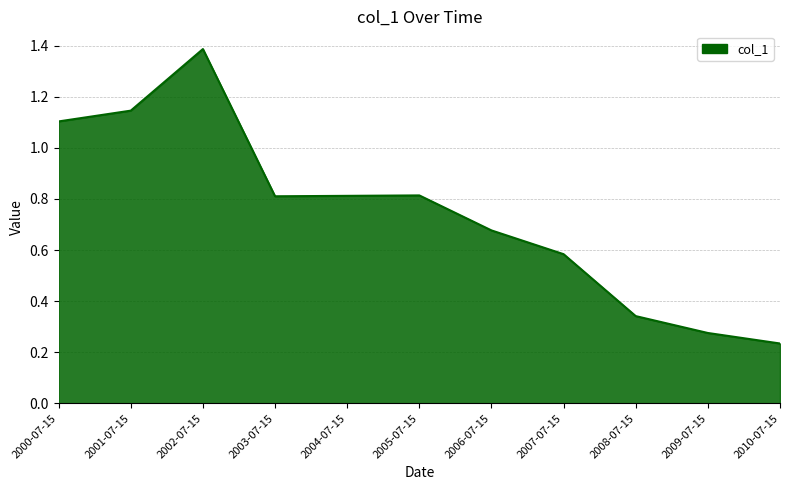

At which label is the value closest to 0?

2010-07-15